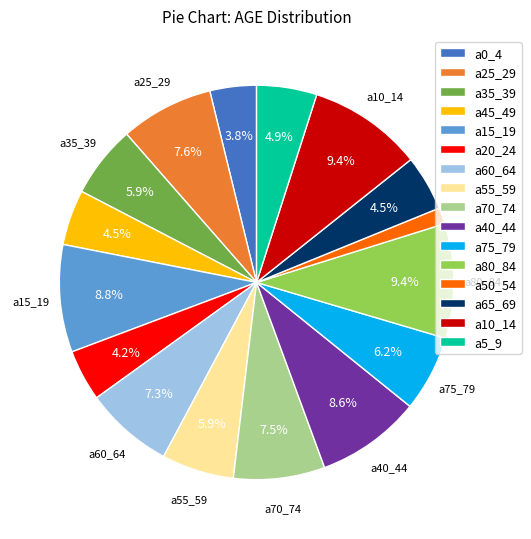

Does a5_9 represent more than half of the total?

No